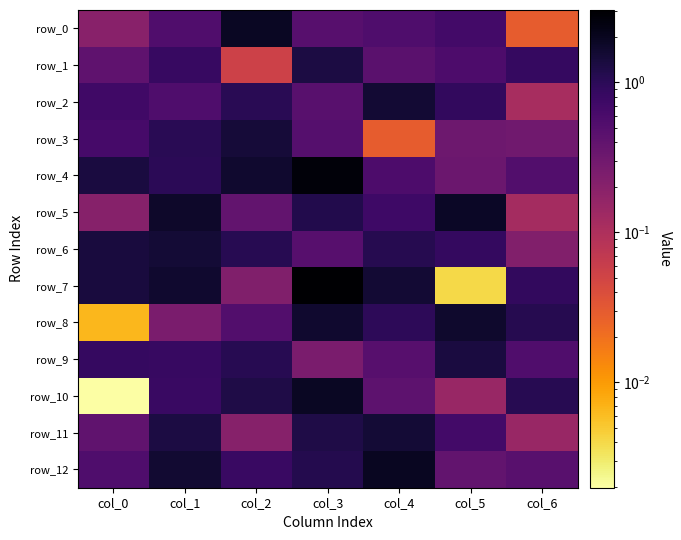

What is the difference between the row_6 values at col_0 and col_2?

0.3